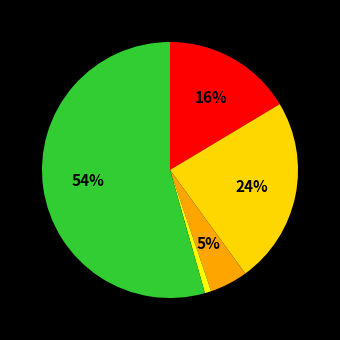

Count the number of slices in the pie.

5